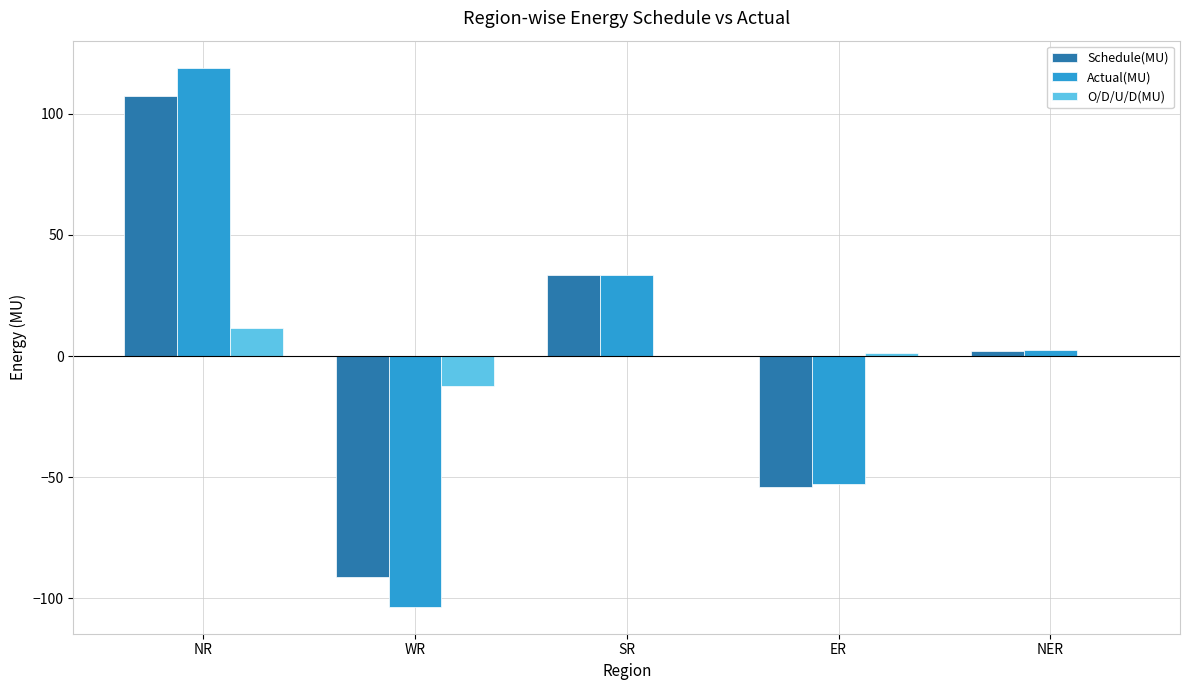

What is the maximum value shown in the chart?

119.1